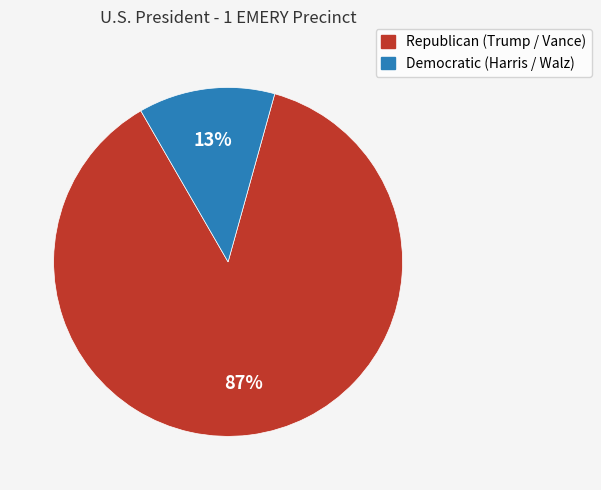

To the nearest percent, what is the average slice percentage?

50%